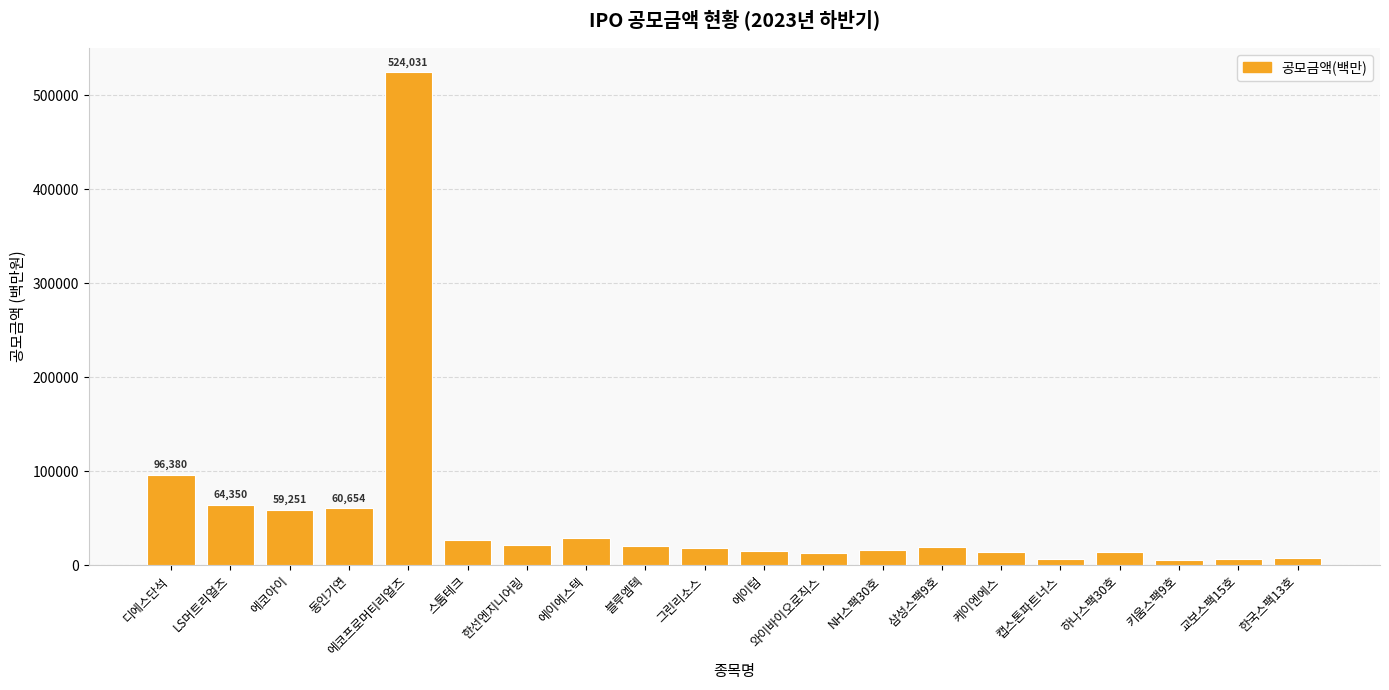

Between 그린리소스 and 에코프로머티리얼즈, which is larger?

에코프로머티리얼즈